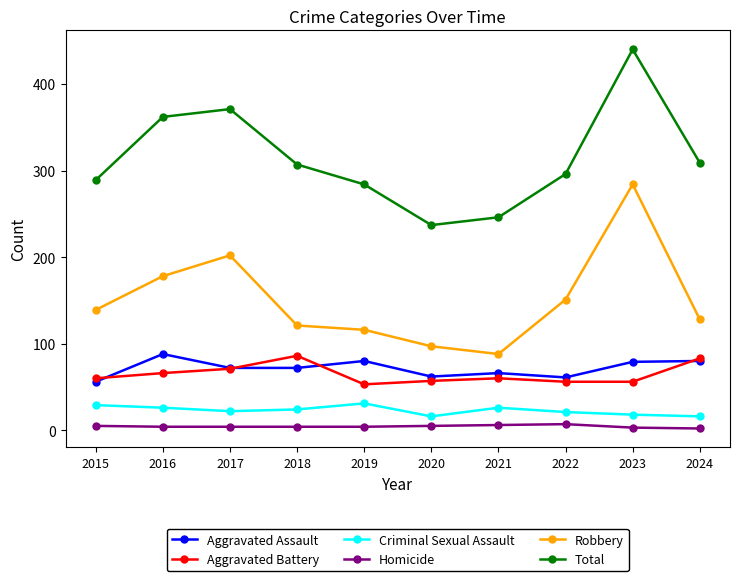

What are all the series names shown in the legend?

Aggravated Assault, Aggravated Battery, Criminal Sexual Assault, Homicide, Robbery, Total